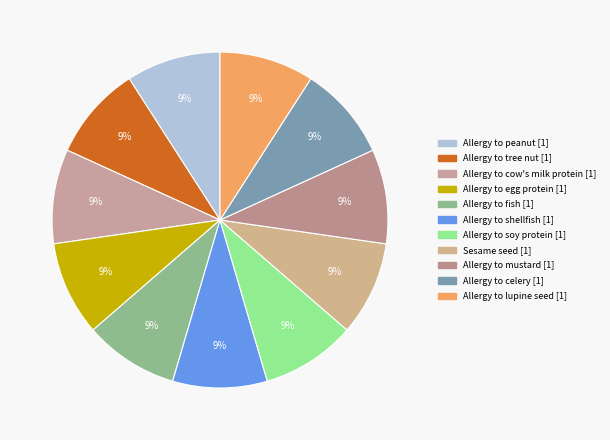

Rank the categories by value from highest to lowest.

Allergy to tree nut, Allergy to mustard, Allergy to soy protein, Allergy to lupine seed, Allergy to cow's milk protein, Allergy to celery, Allergy to fish, Allergy to shellfish, Sesame seed, Allergy to egg protein, Allergy to peanut